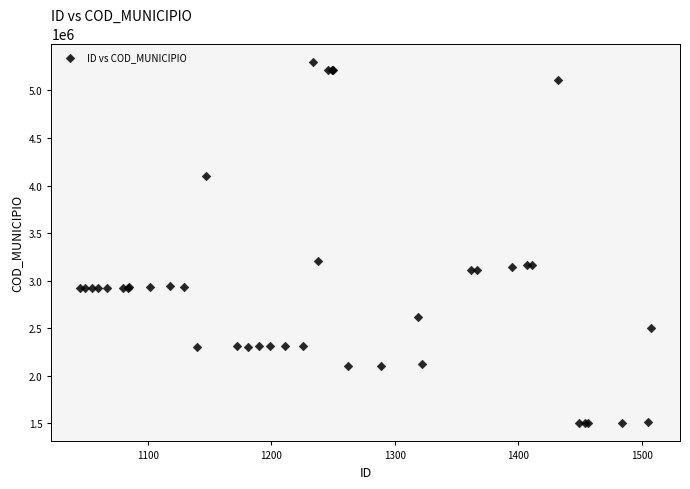

What Y value in the scatter plot is closest to 3402360?

3204288